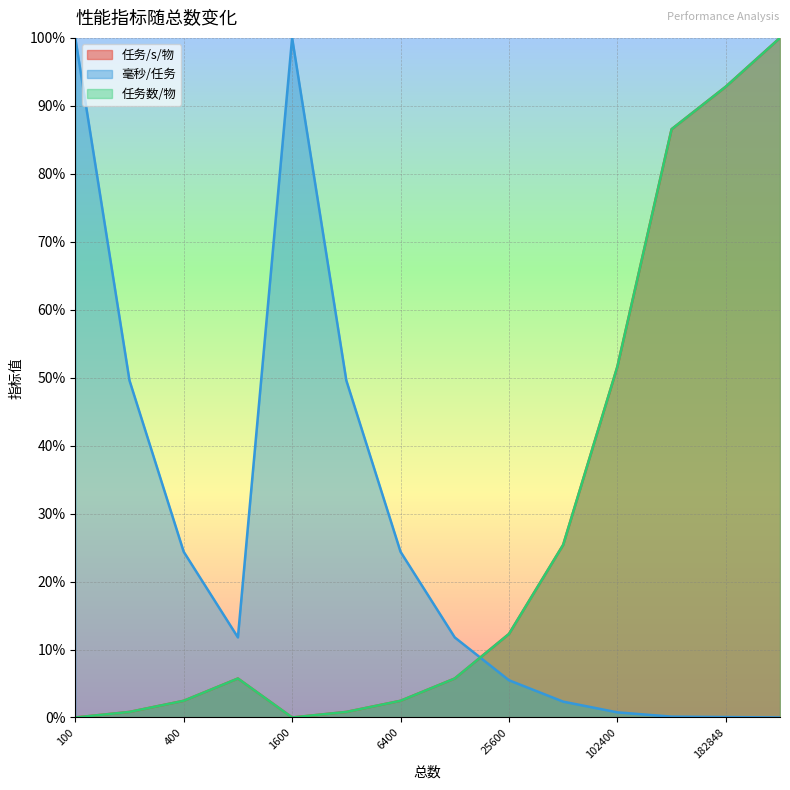

Reading left to right, list all the values displayed in this chart.

任务/s/物: 0.0	0.8	2.5	5.7	0.0	0.8	2.5	5.7	12.3	25.4	51.6	86.6	92.8	100.0
毫秒/任务: 100.0	49.6	24.4	11.8	100.0	49.6	24.4	11.8	5.5	2.3	0.8	0.1	0.1	0.0
任务数/物: 0.0	0.8	2.5	5.7	0.0	0.8	2.5	5.7	12.3	25.4	51.6	86.6	92.8	100.0